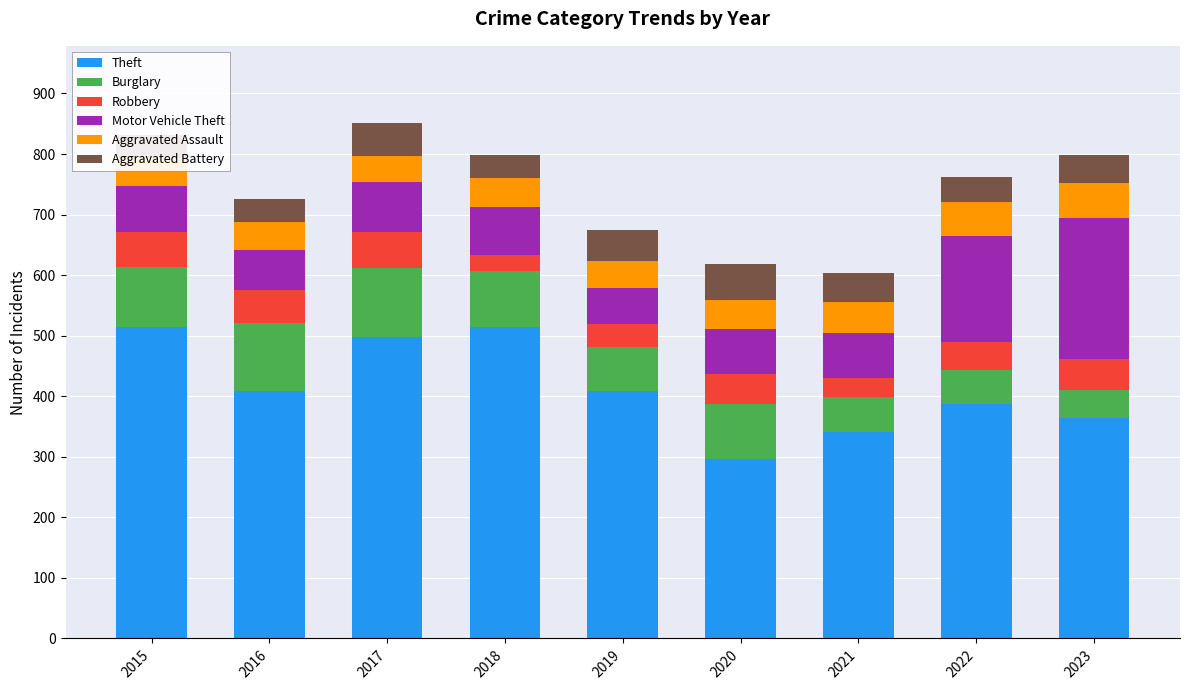

The value of Theft at 2021 is 524. True or false?

False